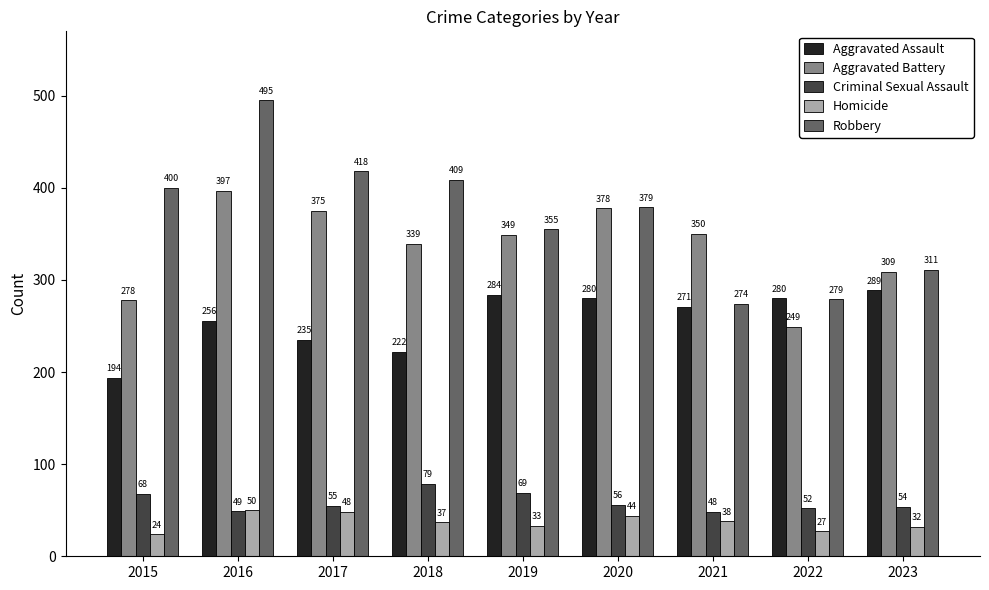

At which category does the chart reach its minimum across all series?

2015